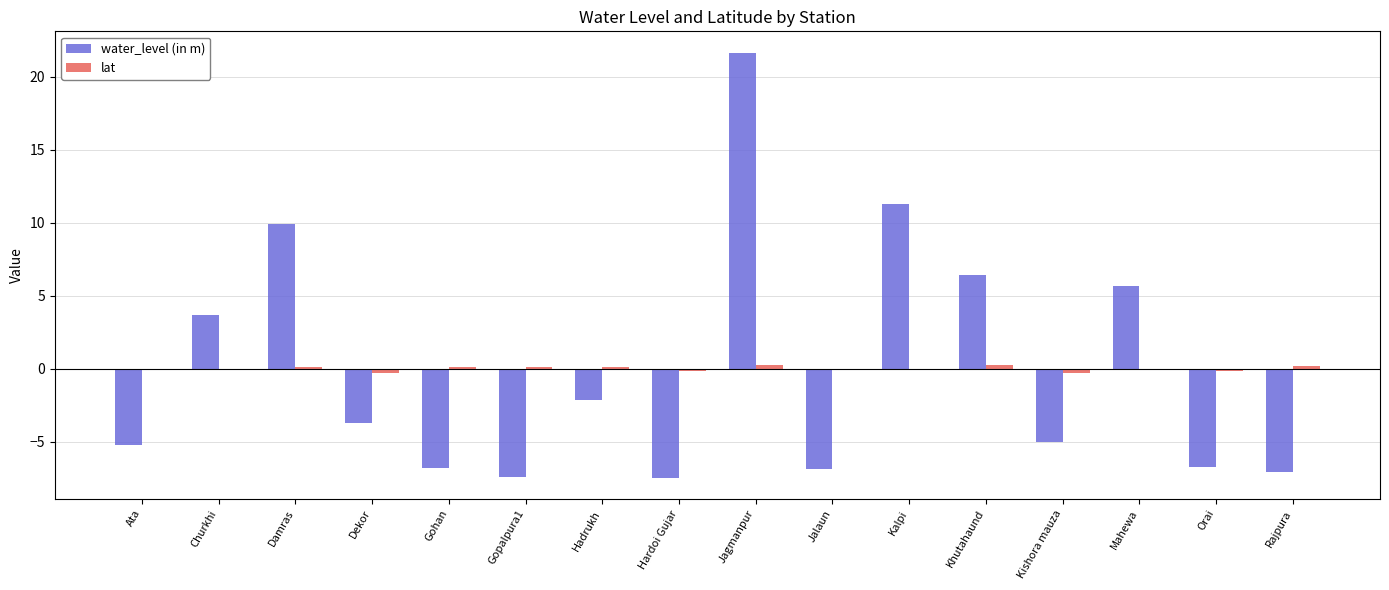

The water_level (in m) series shows -7.9 at Ata. True or false?

False